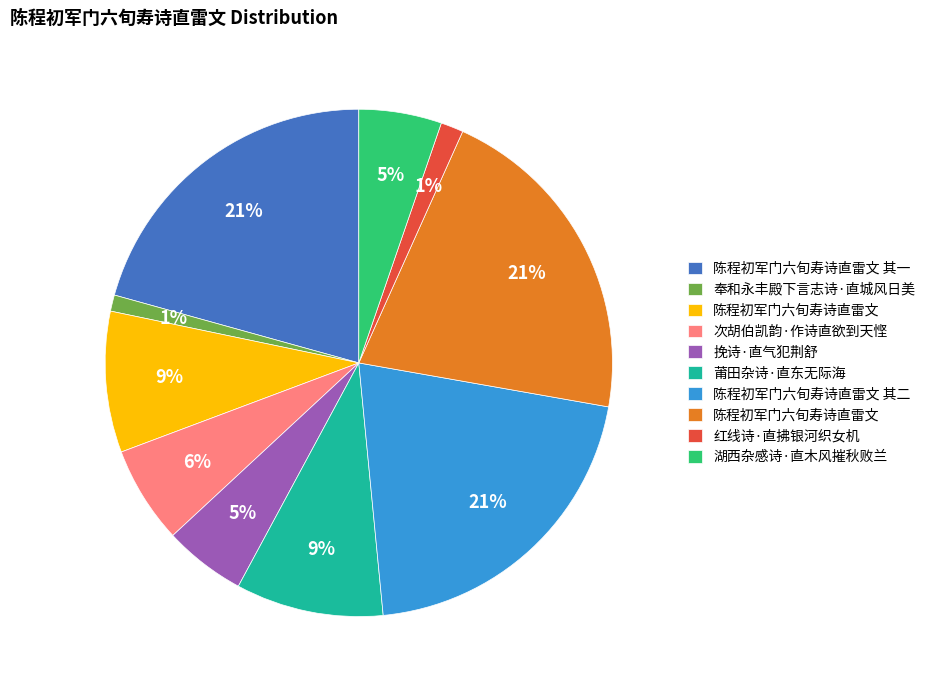

How many segments does this pie chart have?

10